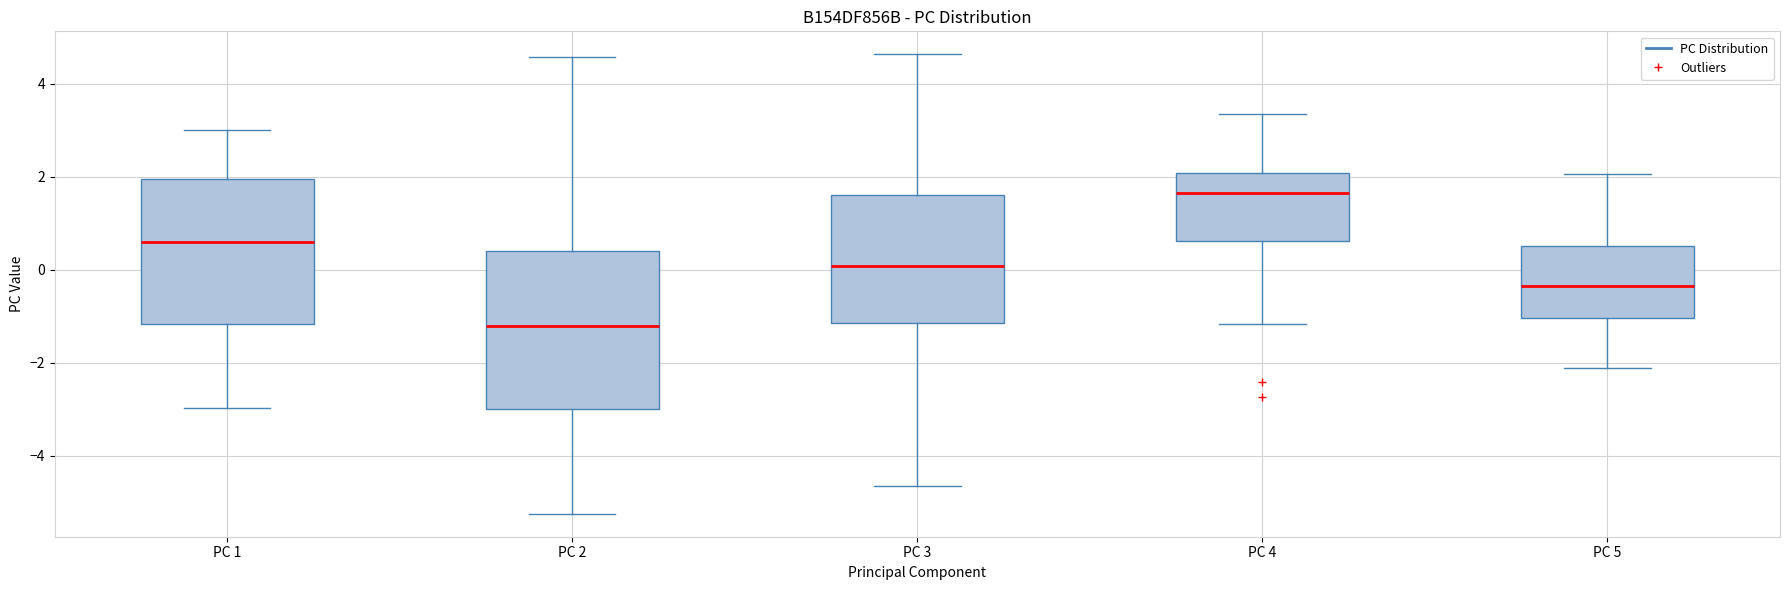

Comparing the boxes themselves (not the whiskers), which one is the tallest?

PC 2